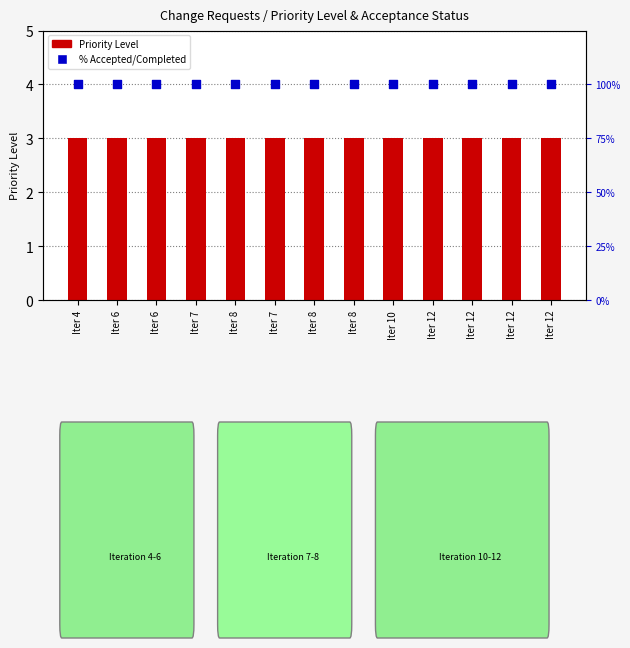

Which series reaches the maximum Y coordinate?

% Accepted/Completed